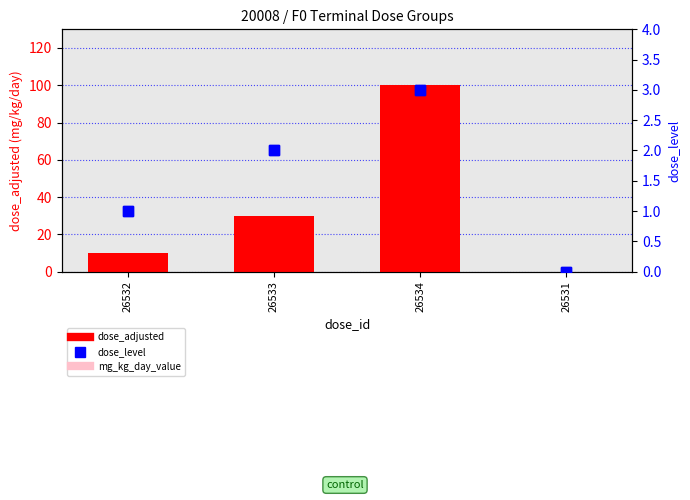

At which label is mg_kg_day_value closest to 50?

26533